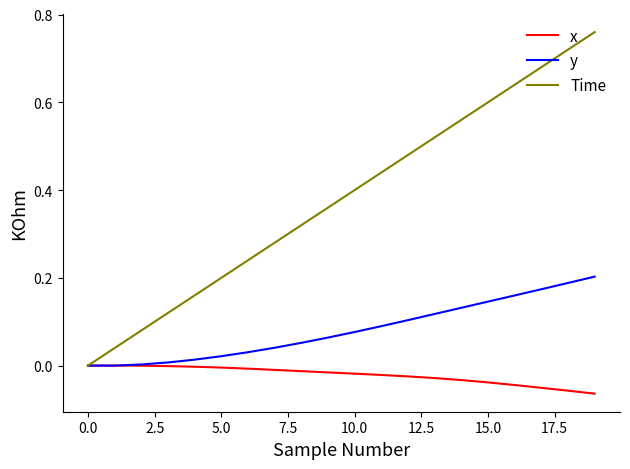

Which series has the largest range (max minus min)?

Time